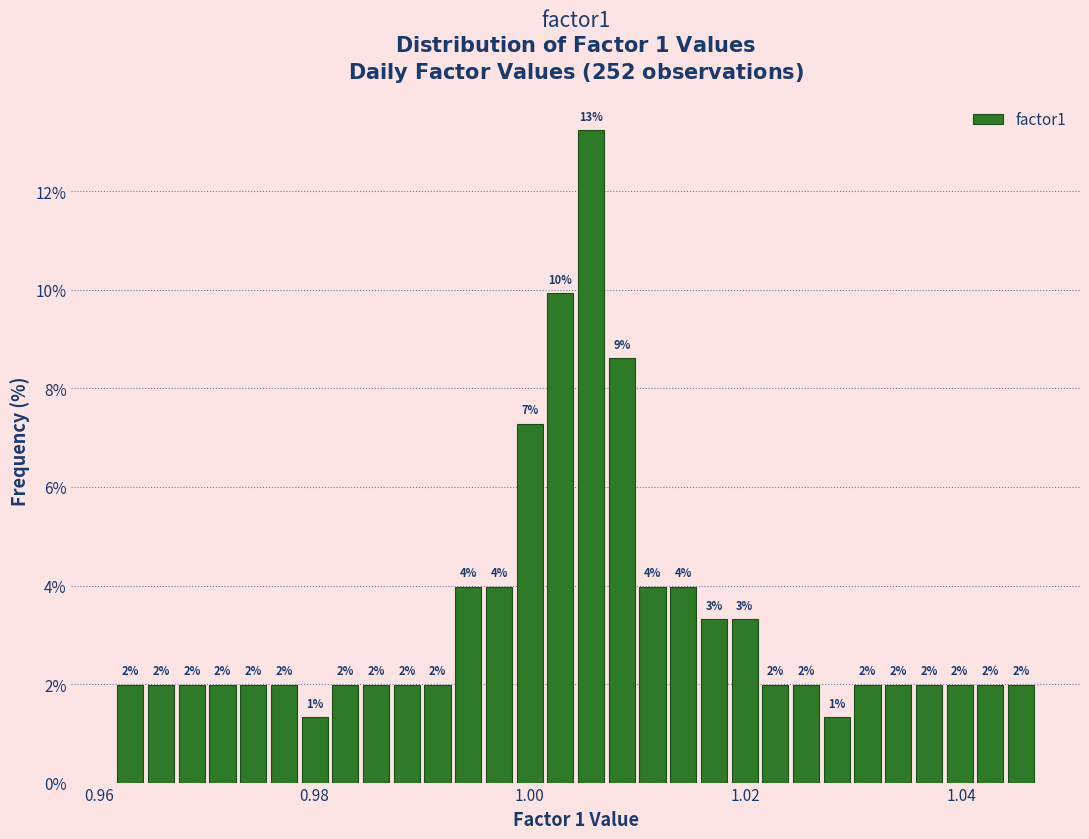

Read against the x-axis, roughly where is the centre of the tallest bar?

1.006